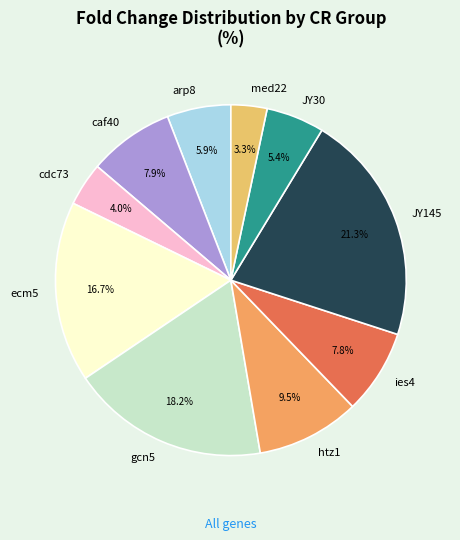

Which category has the biggest portion of the pie?

JY145